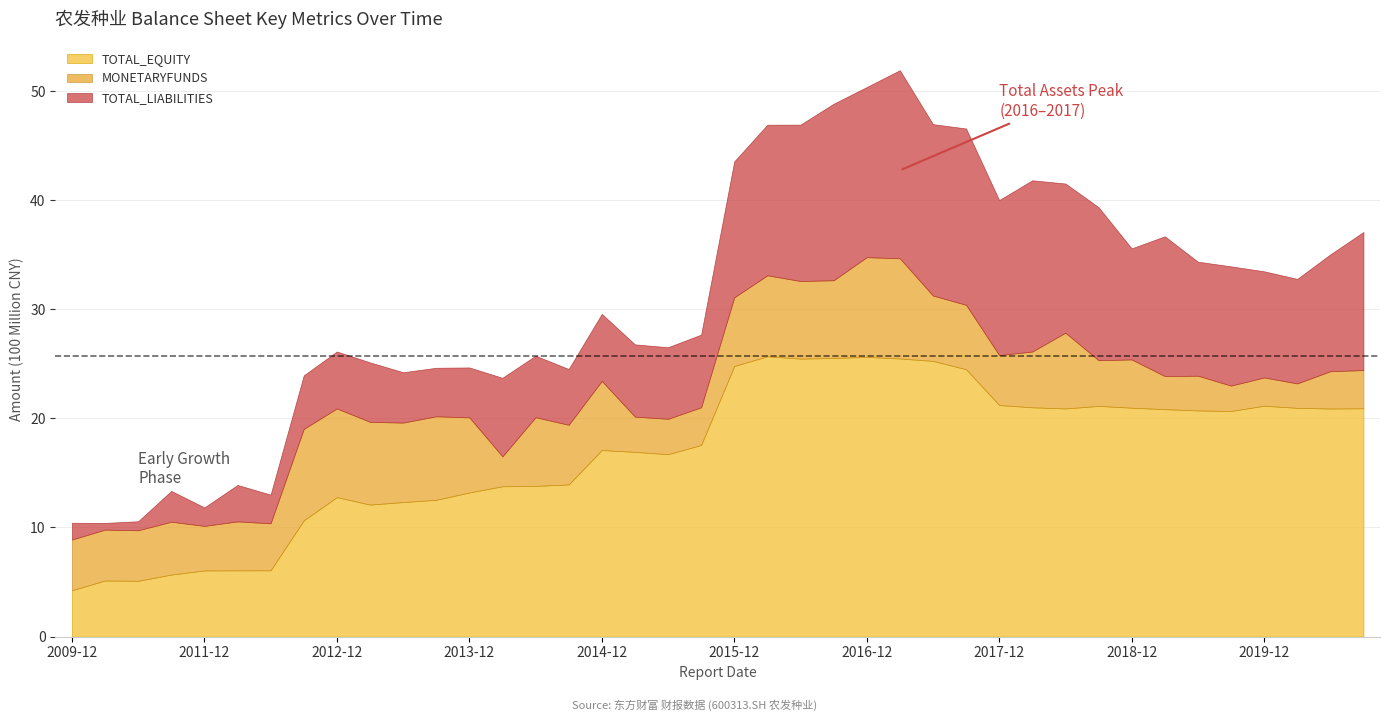

At which label does TOTAL_EQUITY first exceed 20?

2015-12